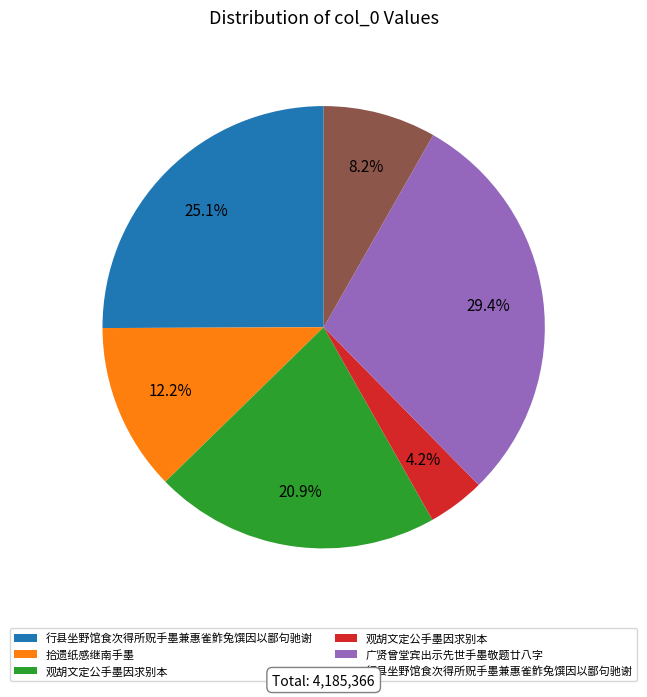

Is there any slice that represents more than half of the pie?

No